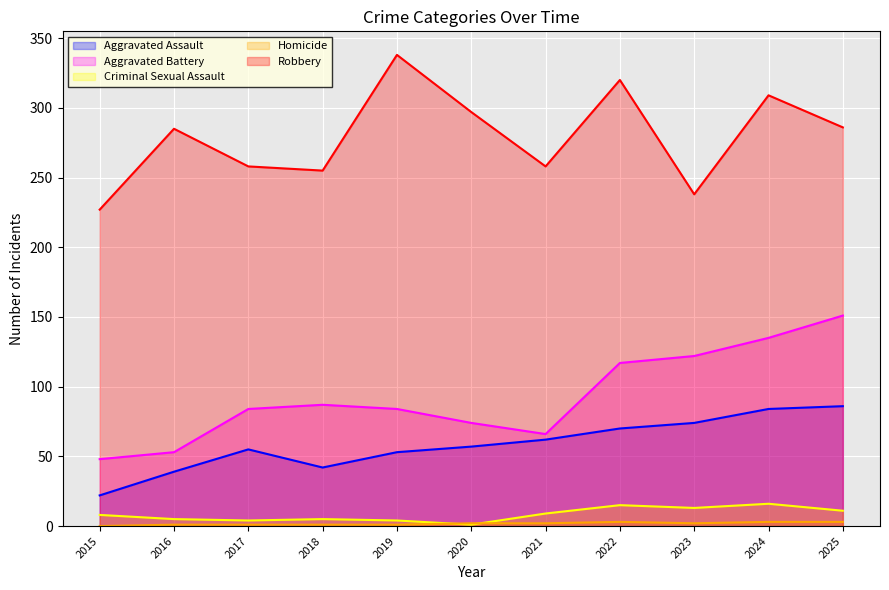

Is it true that Robbery equals 227 at 2015?

True